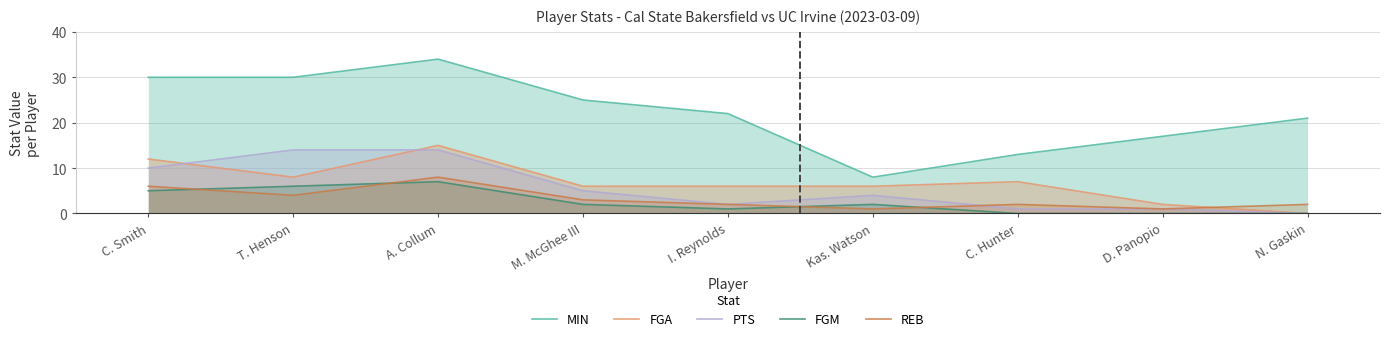

What is the difference between the FGM values at M. McGhee III and A. Collum?

5